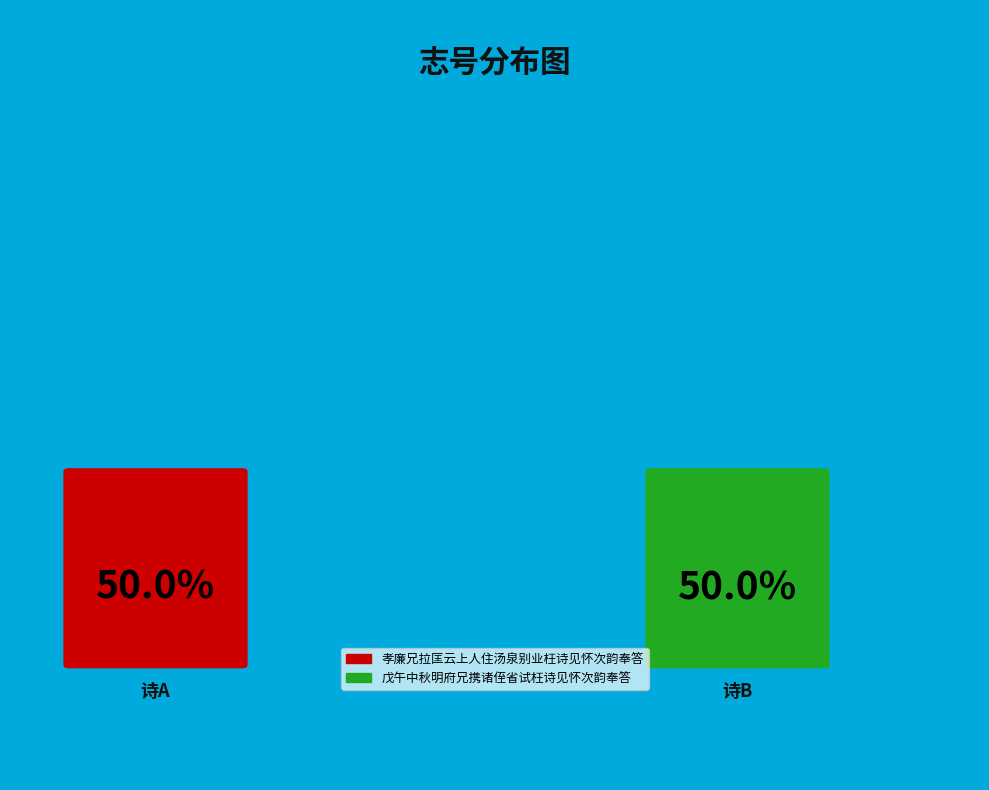

True or false: 戊午中秋明府兄携诸侄省试枉诗见怀次韵奉答 accounts for 50% of the total.

True